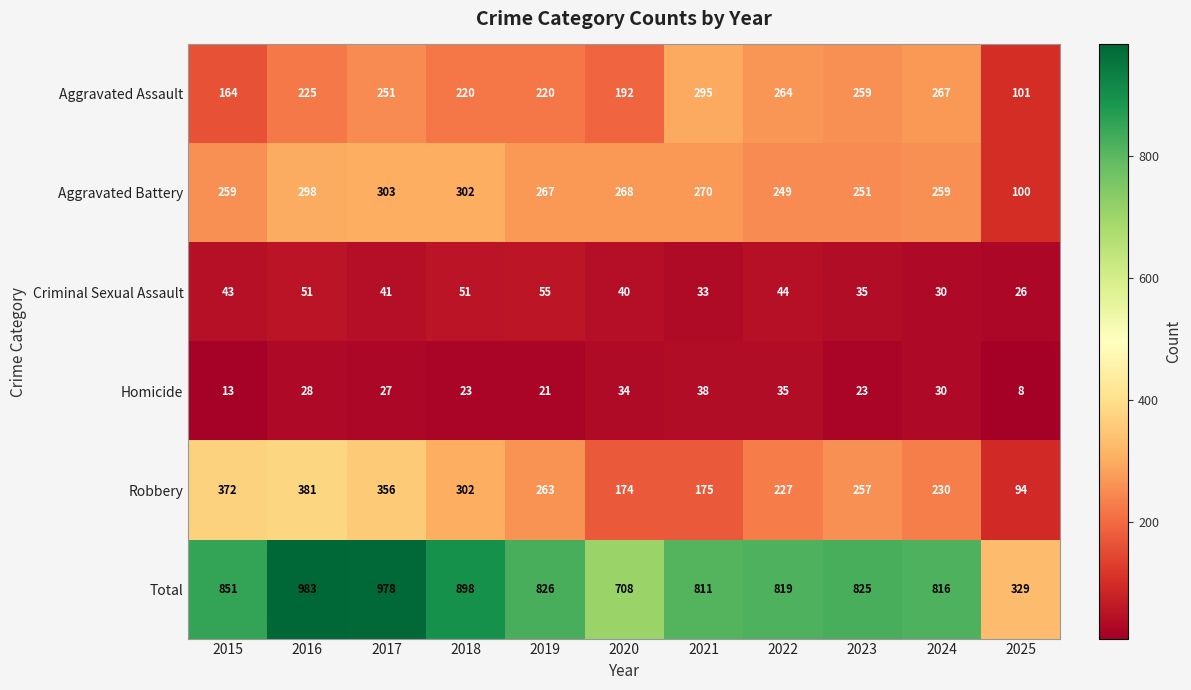

Rank the series by their maximum value, from highest to lowest.

Total, Robbery, Aggravated Battery, Aggravated Assault, Criminal Sexual Assault, Homicide